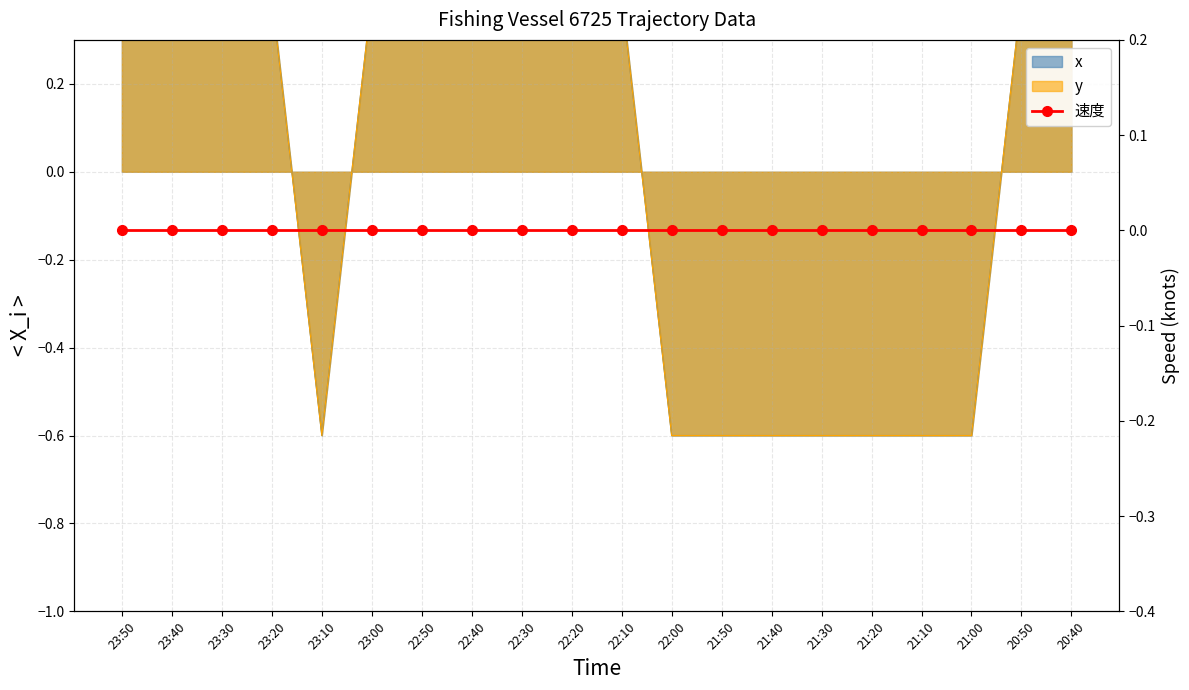

The value of y at 23:40 is 0.6. True or false?

False